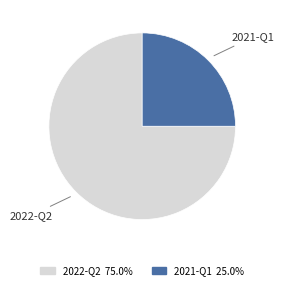

Does any single category account for the majority?

Yes